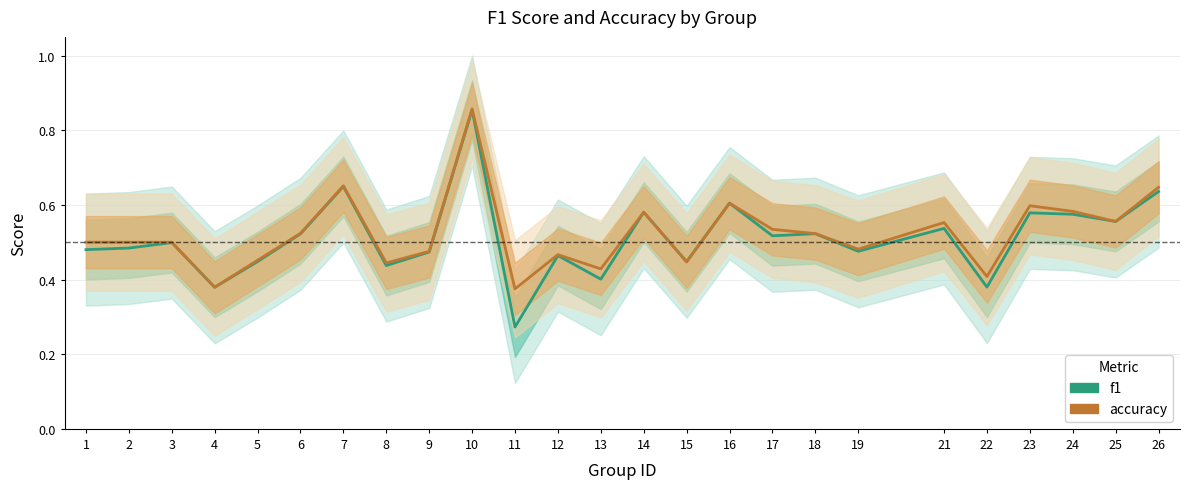

At which category does the chart reach its peak across all series?

10